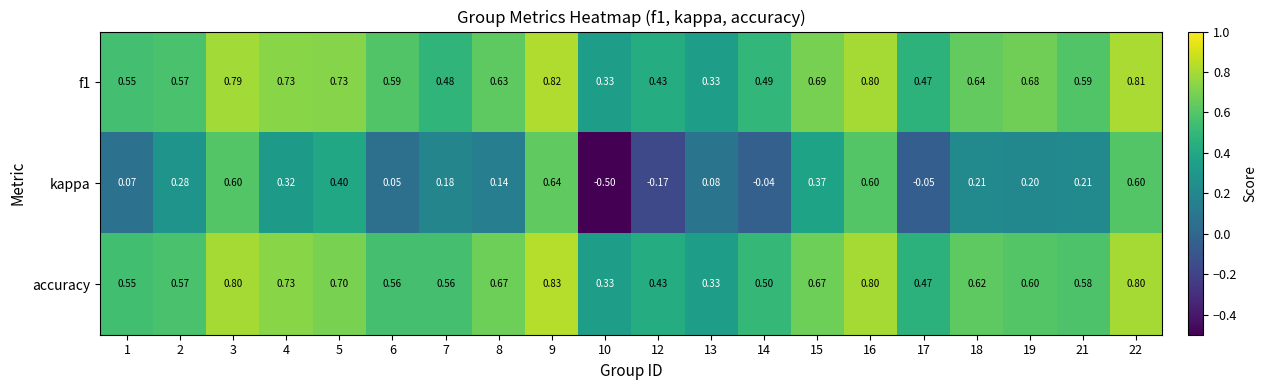

What is the spread (max minus min) of values at 4?

0.4